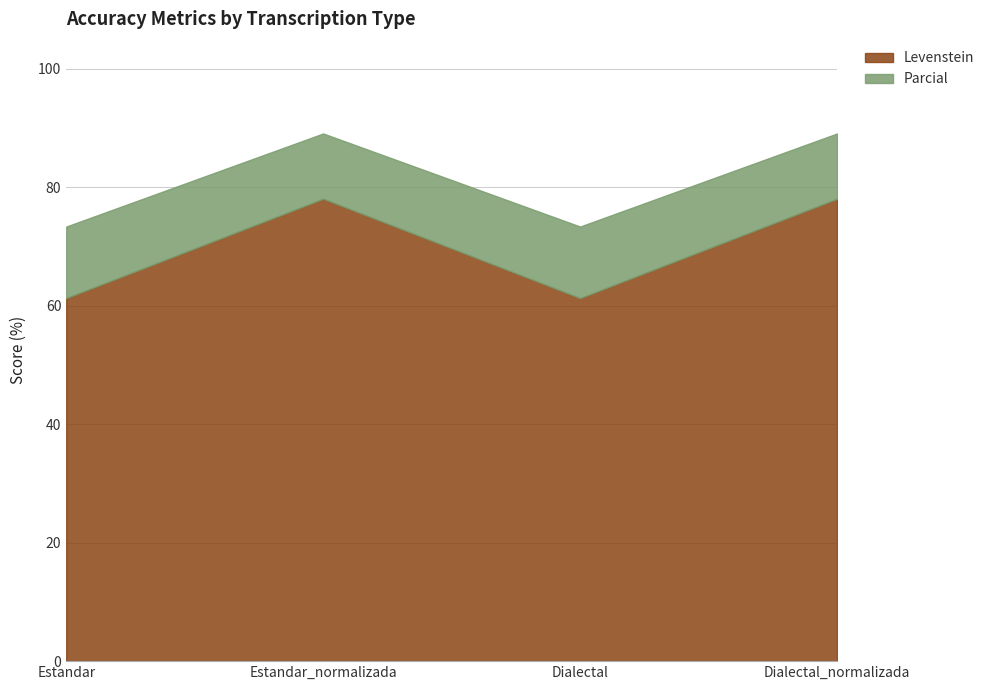

Reading left to right, what are all the values shown in this chart?

Levenstein: 61.3	78.0	61.3	78.0
Parcial: 73.3	89.0	73.3	89.0